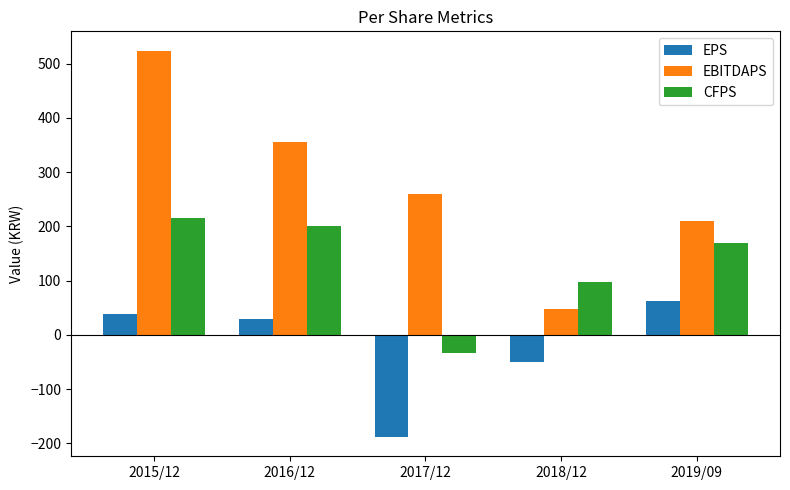

How many negative values does the CFPS series have?

1